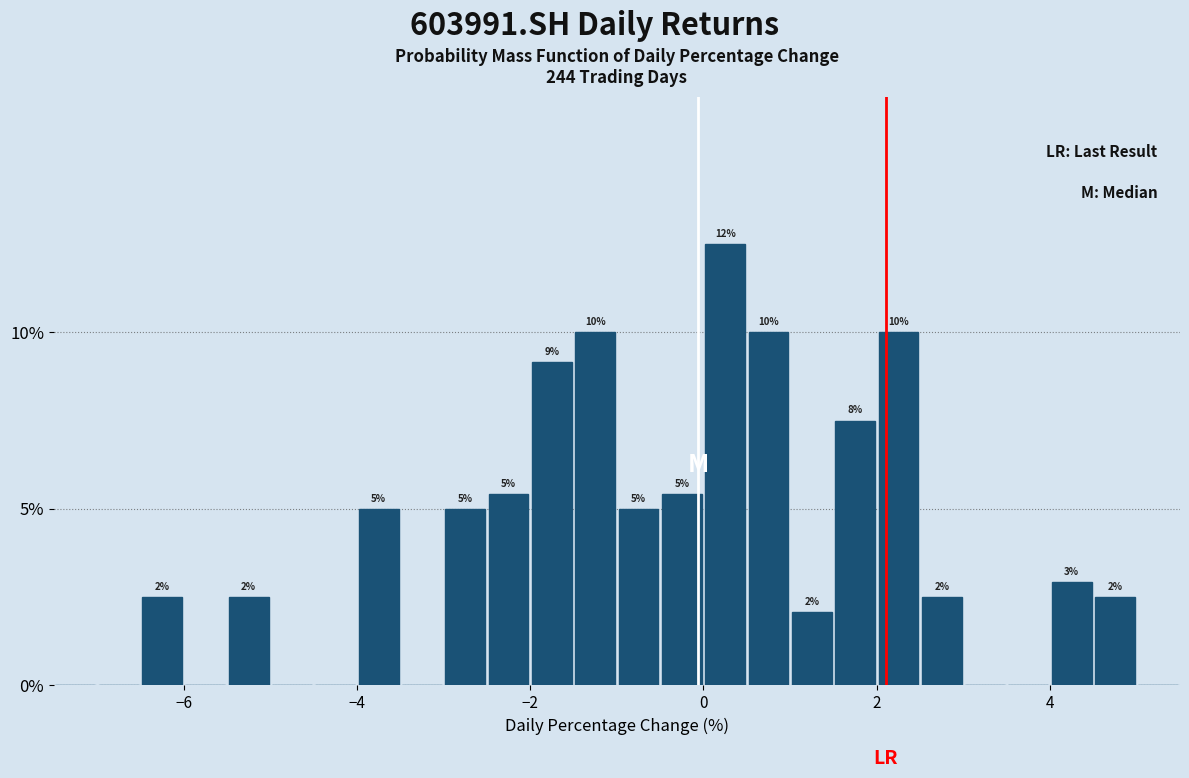

Around what value on the x-axis is the tallest bar? Give the approximate position of its centre, as read against the axis.

0.2